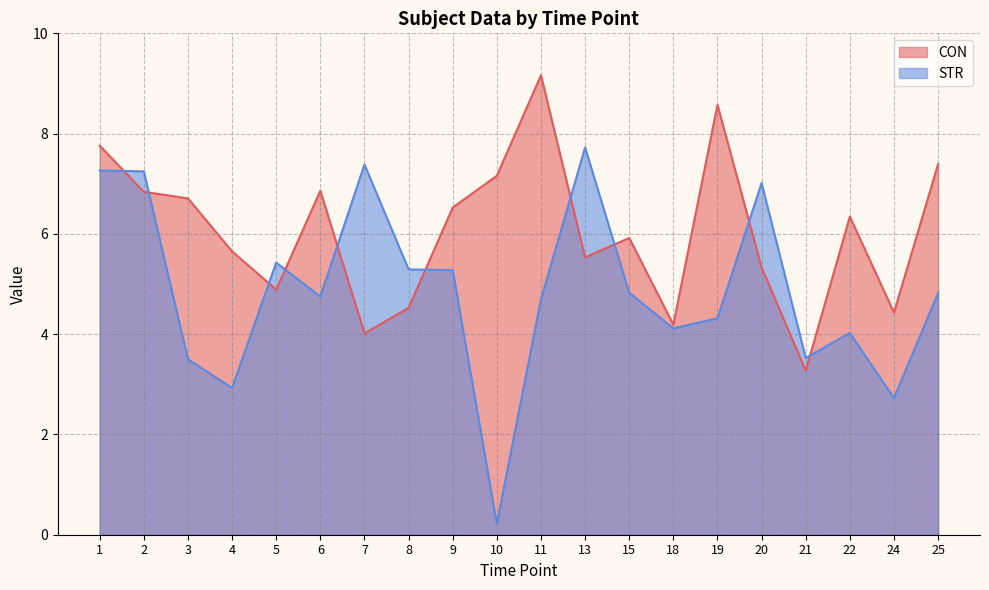

What is the greatest value displayed?

9.2